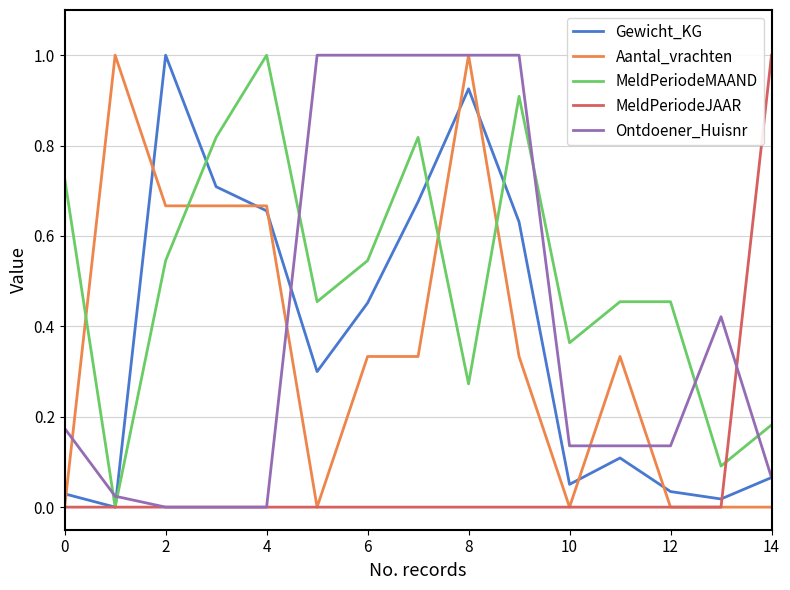

What is the maximum value shown in the chart?

1.0